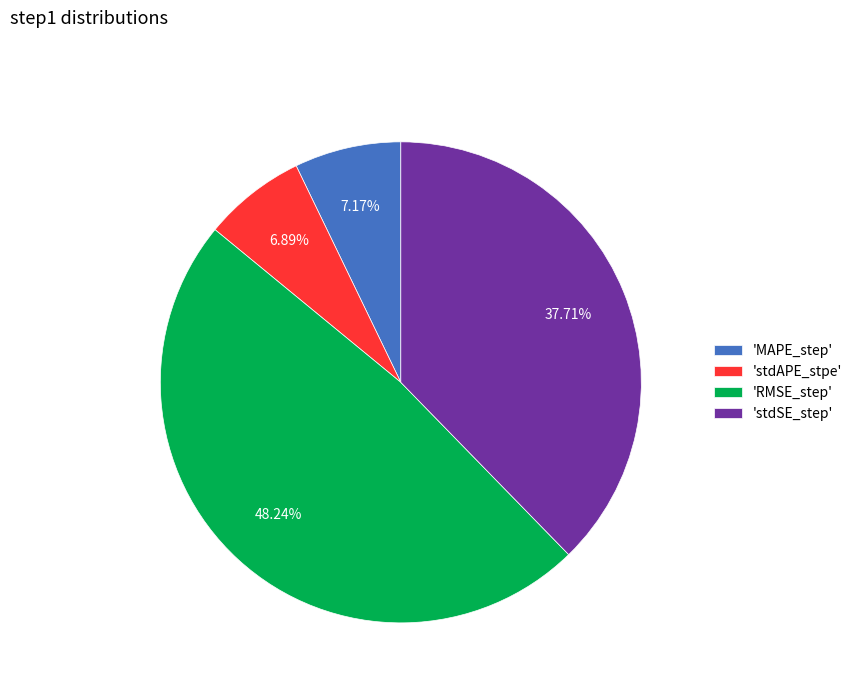

How many segments does this pie chart have?

4